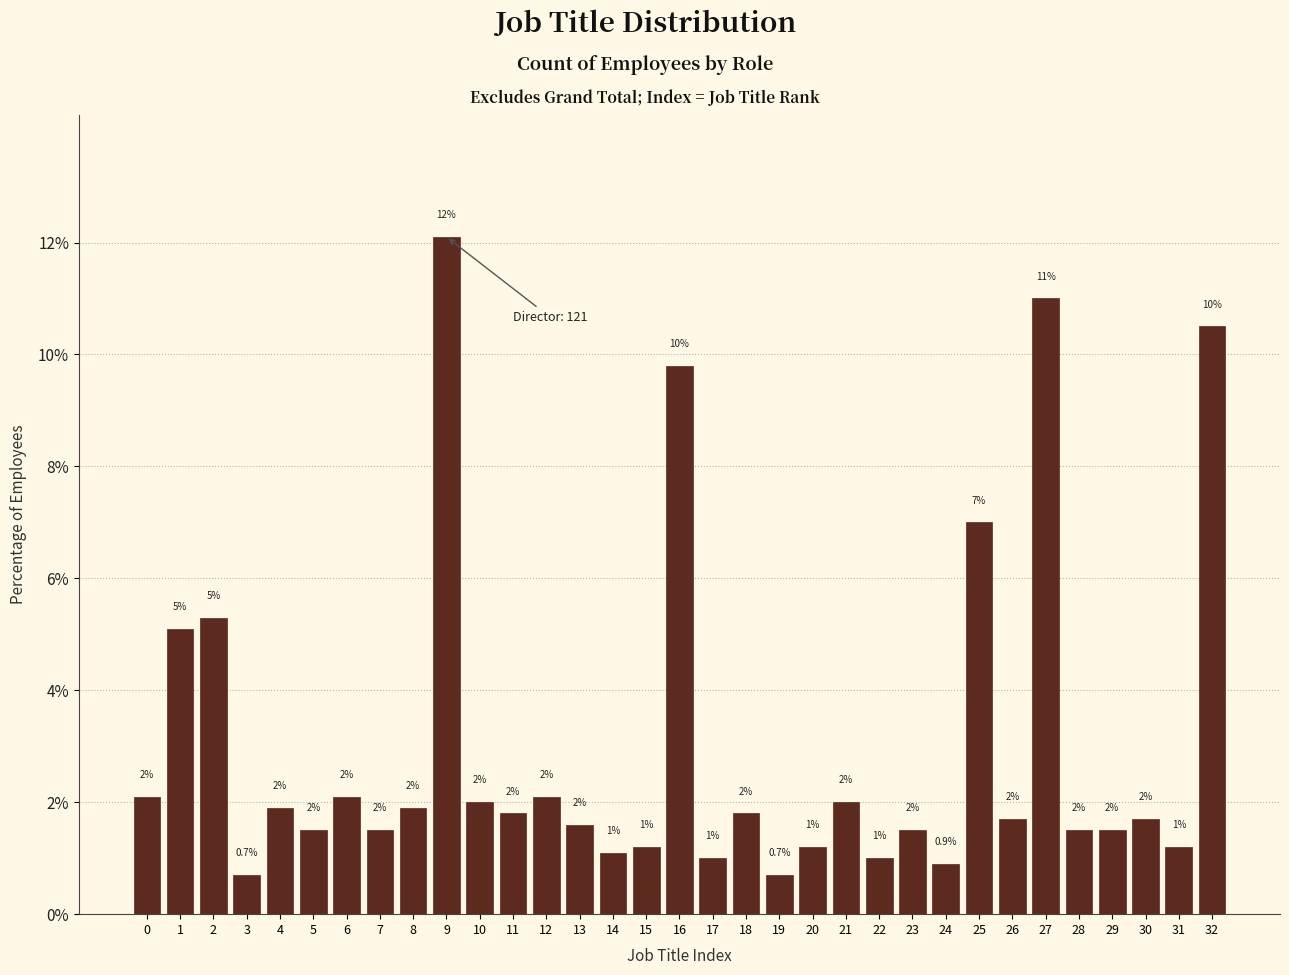

Reading left to right, what are all the values shown in this chart?

2.1	5.1	5.3	0.7	1.9	1.5	2.1	1.5	1.9	12.1	2.0	1.8	2.1	1.6	1.1	1.2	9.8	1.0	1.8	0.7	1.2	2.0	1.0	1.5	0.9	7.0	1.7	11.0	1.5	1.5	1.7	1.2	10.5